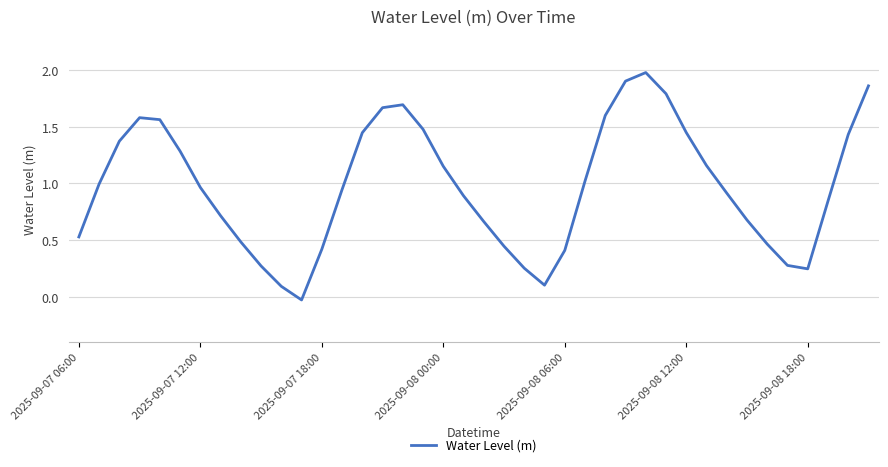

What is the difference between the maximum and minimum values?

2.0